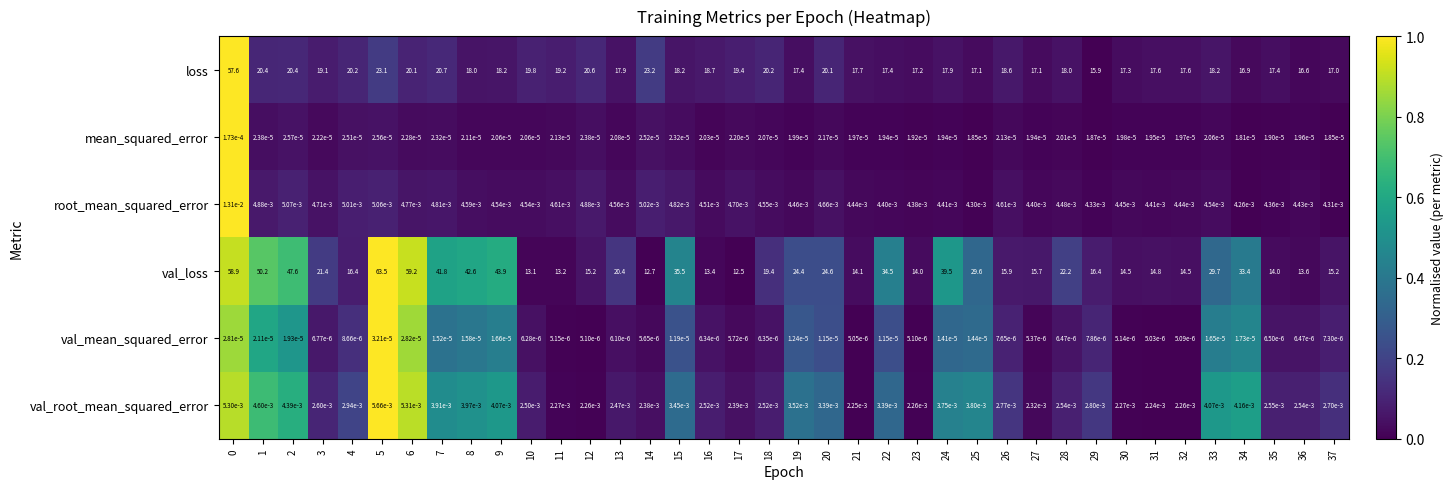

List the series in order of their peak value, lowest first.

val_mean_squared_error, mean_squared_error, val_root_mean_squared_error, root_mean_squared_error, loss, val_loss